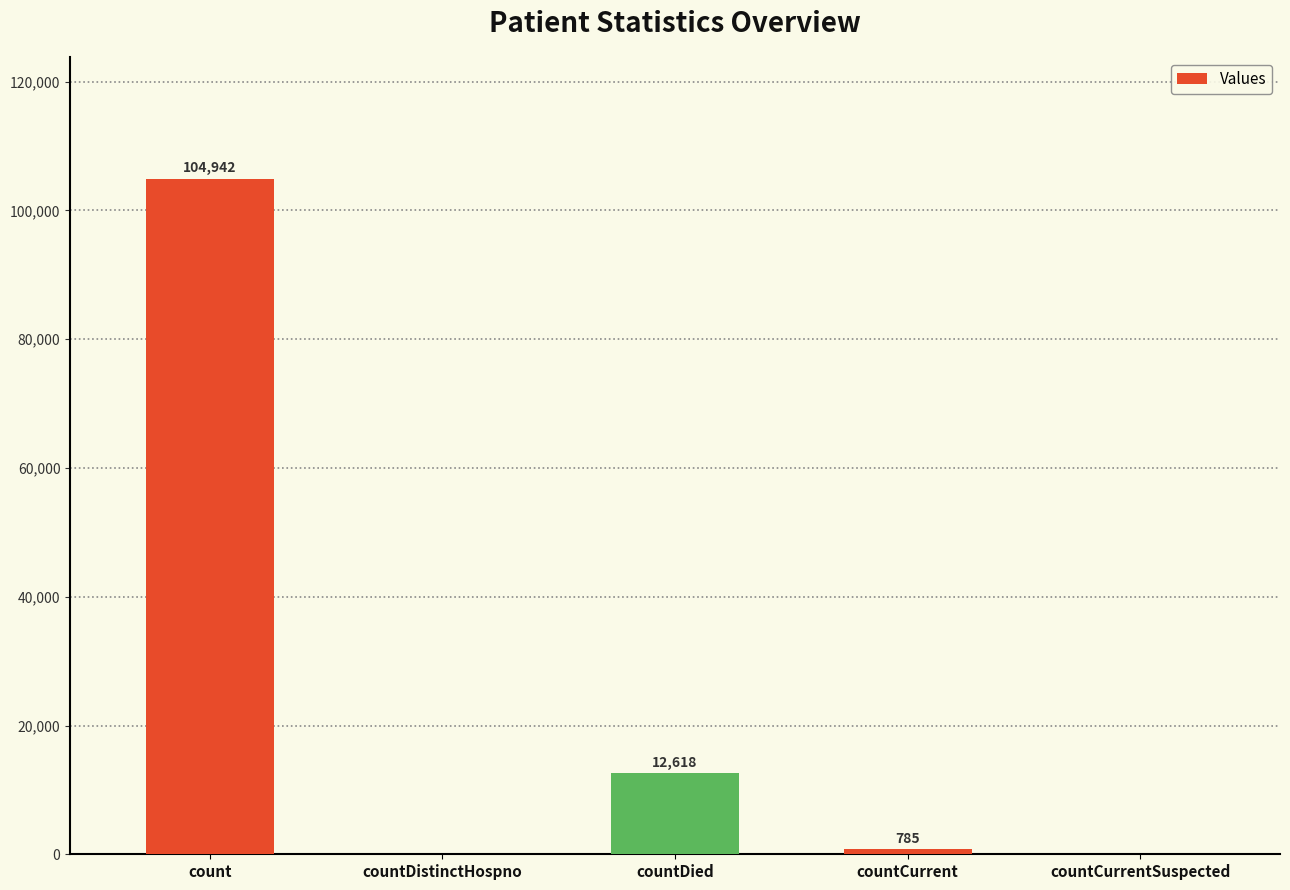

What is the change in value from count to countDied?

-92324